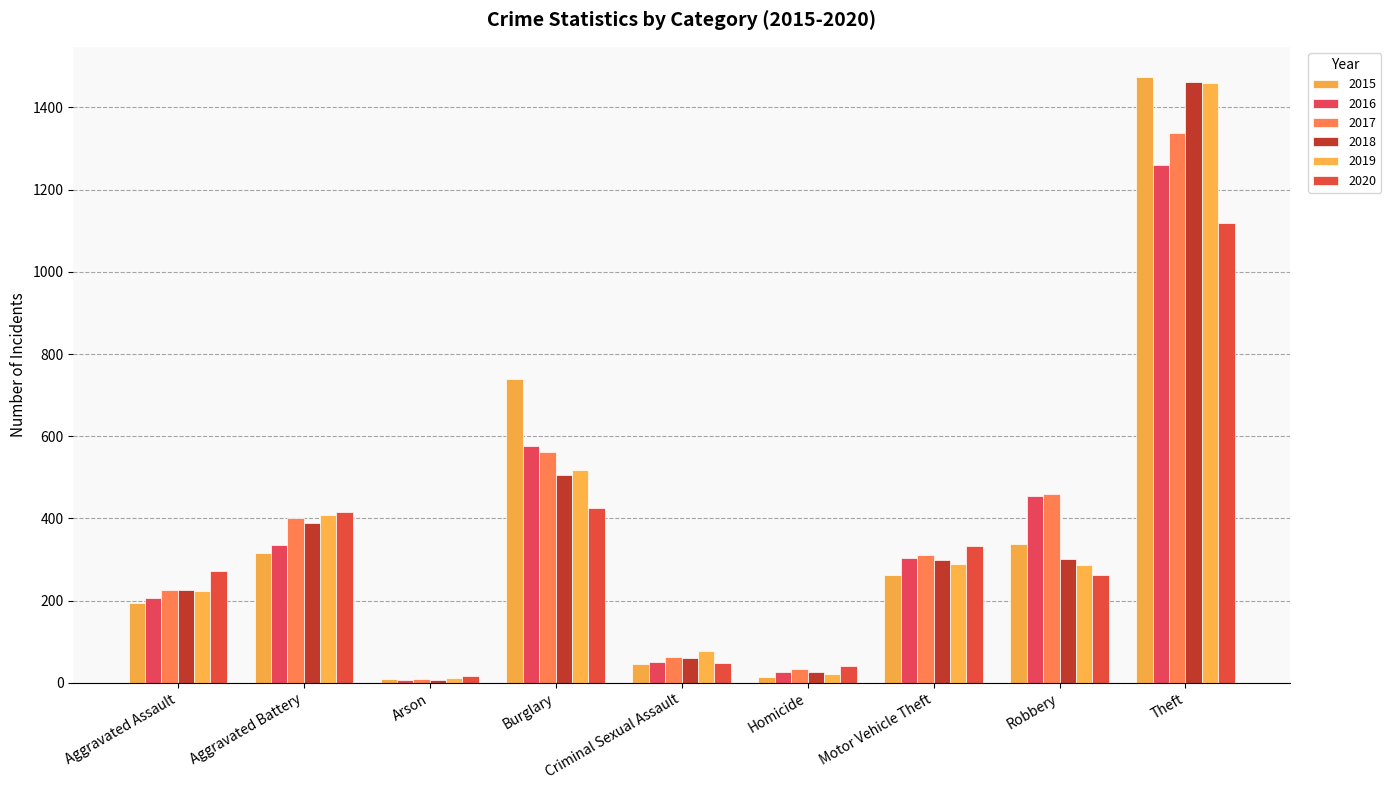

What is the average value of the 2019 series?

366